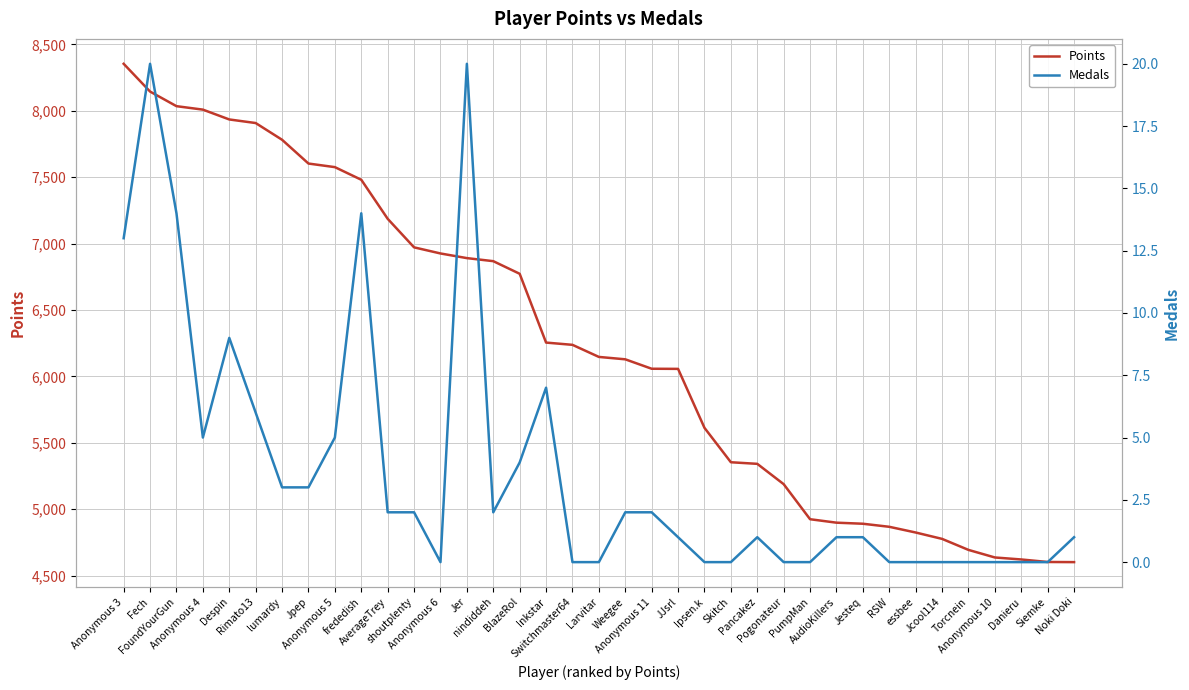

What is the label of the 1st point from the left?

Anonymous 3